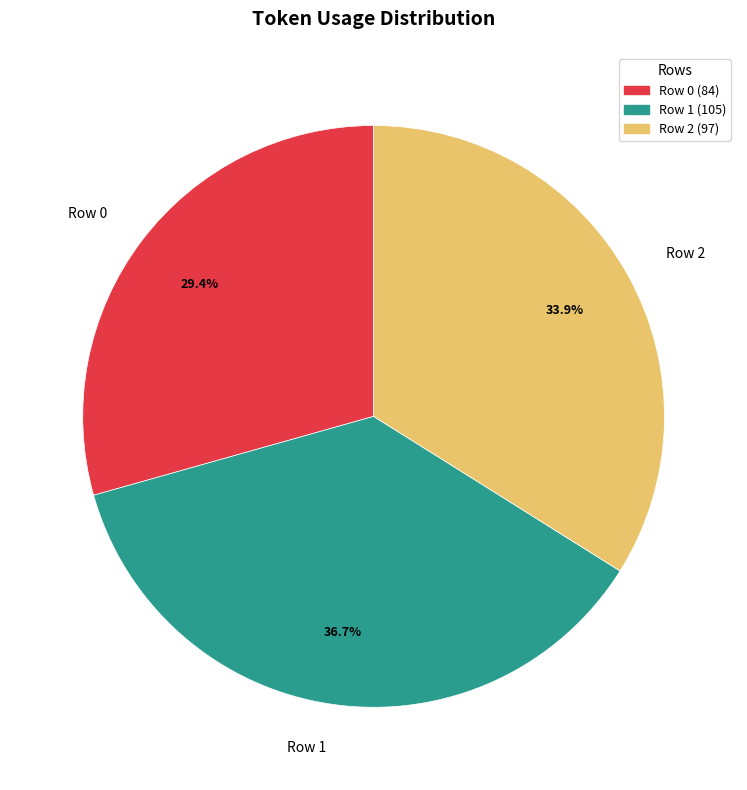

Which category has the smallest portion of the pie?

Row 0